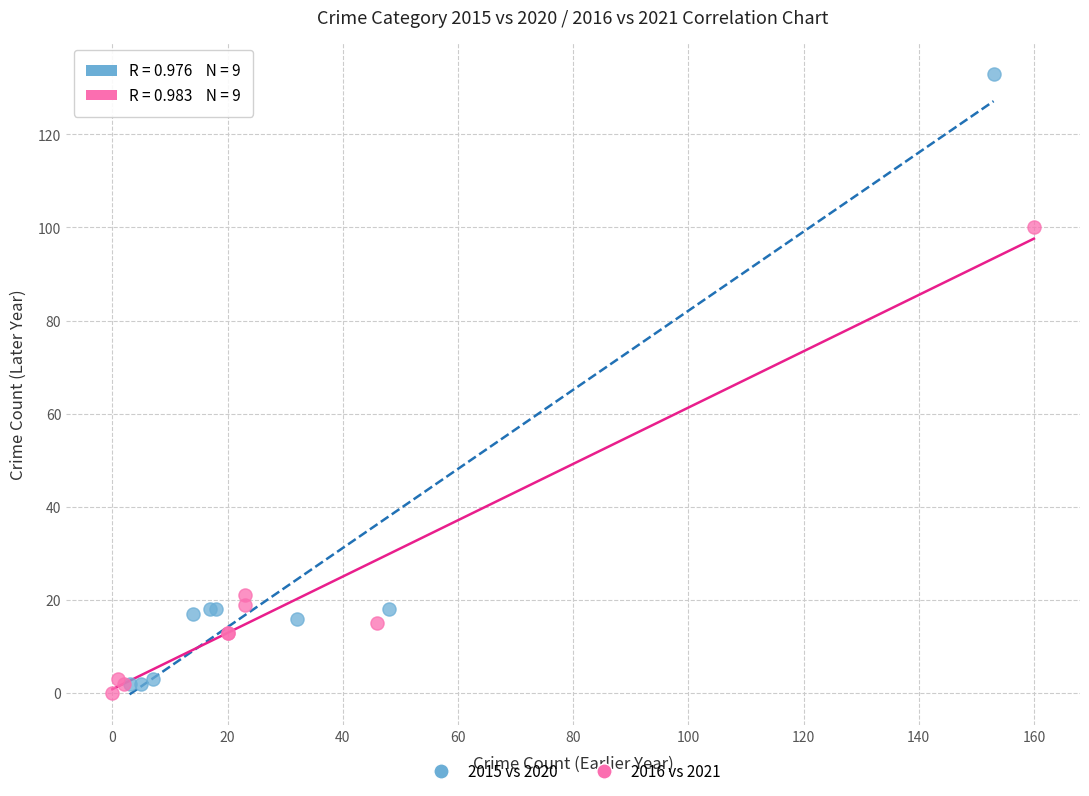

Which series has the widest spread of Y values?

2015 vs 2020